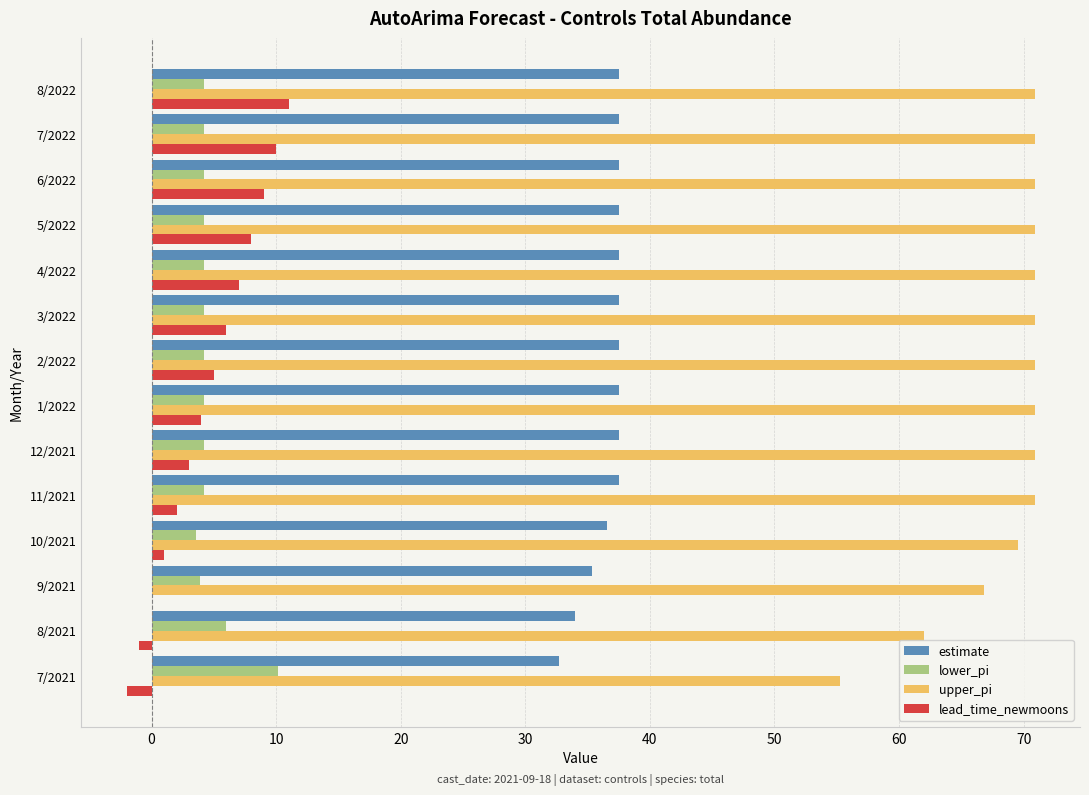

The value of upper_pi at 7/2022 is 120.4. True or false?

False